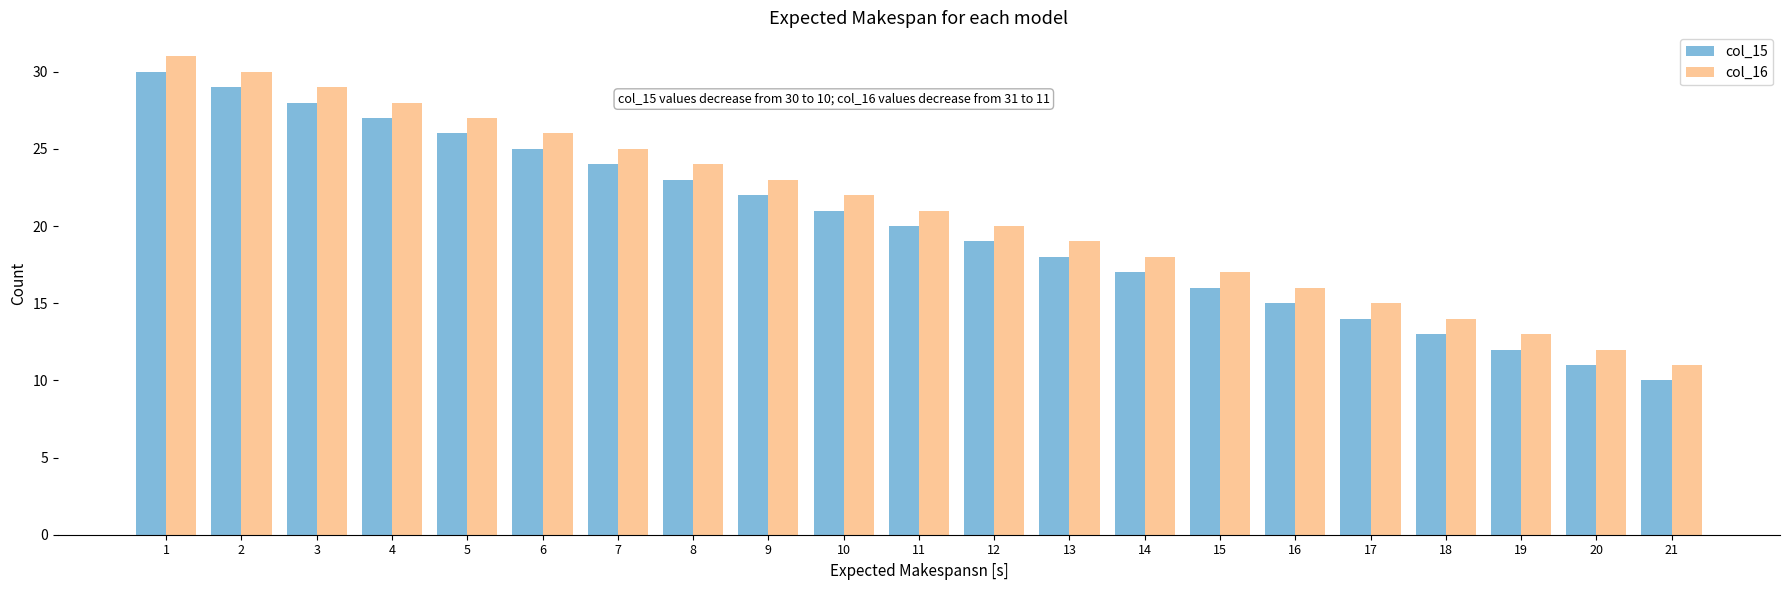

True or false: col_16 has a value of 32 at 12.

False